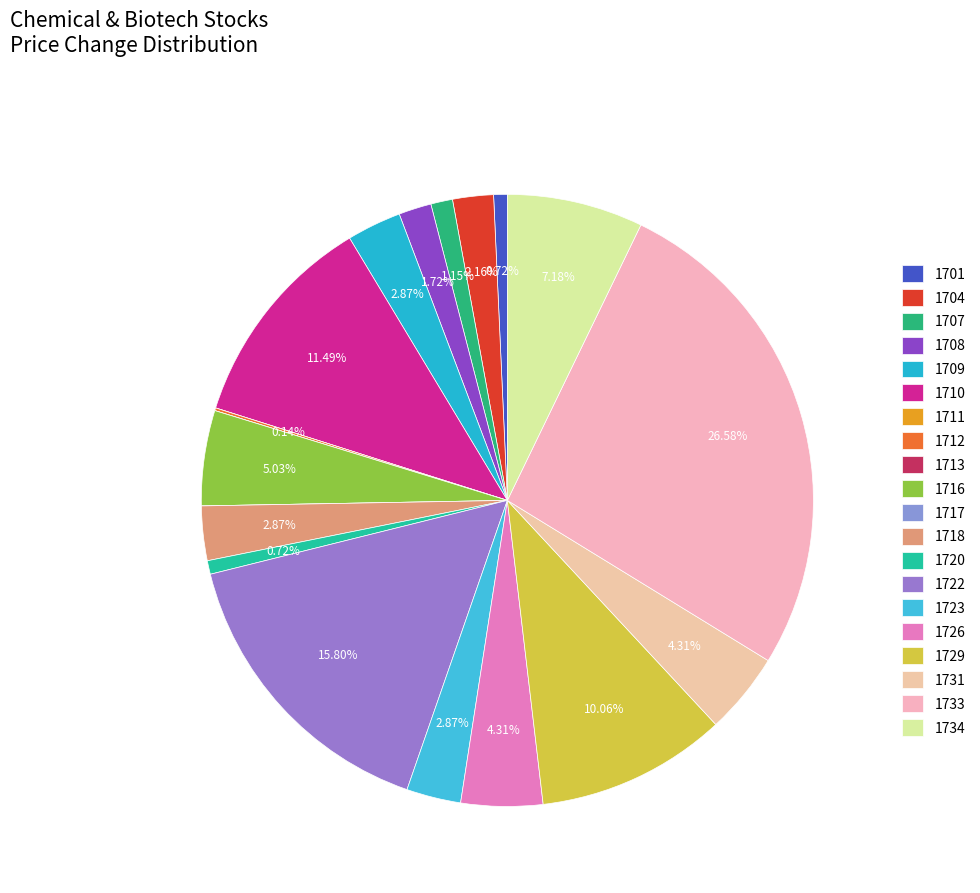

To the nearest percent, what portion does 1723 represent?

3%